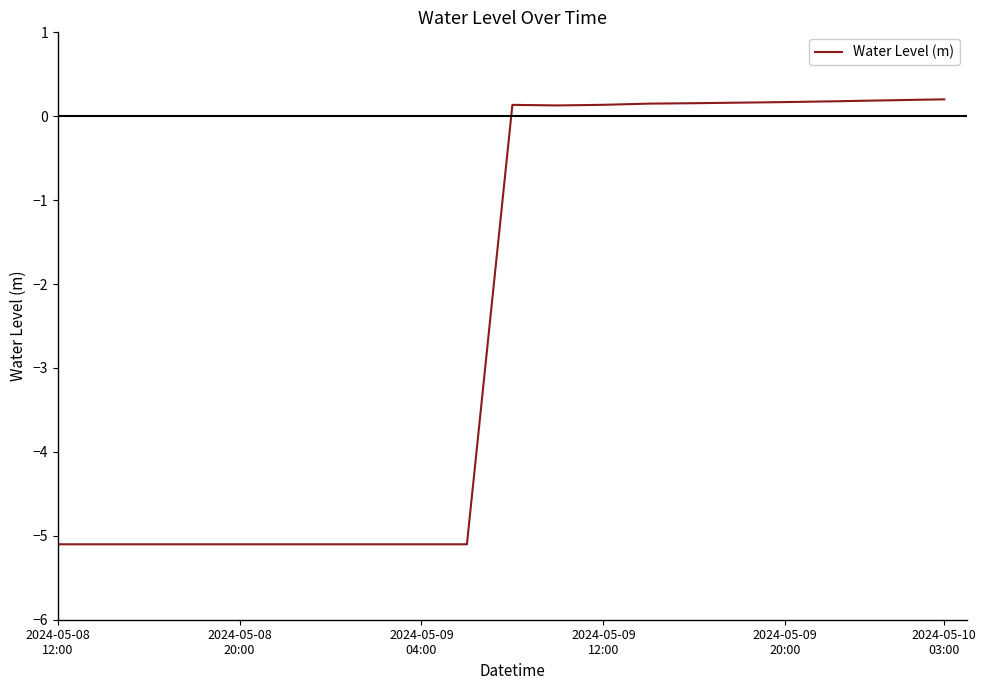

What is the sum of all values?

-33.9